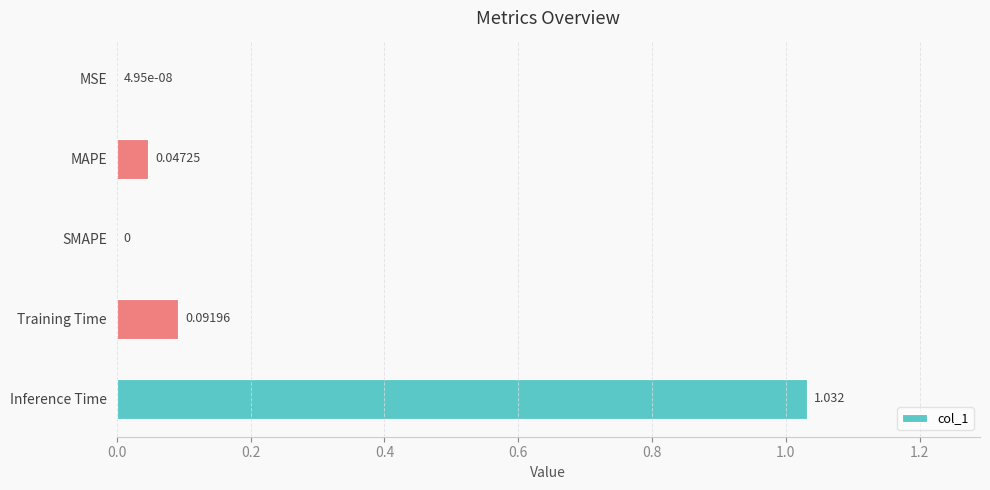

Between Inference Time and Training Time, which is larger?

Inference Time